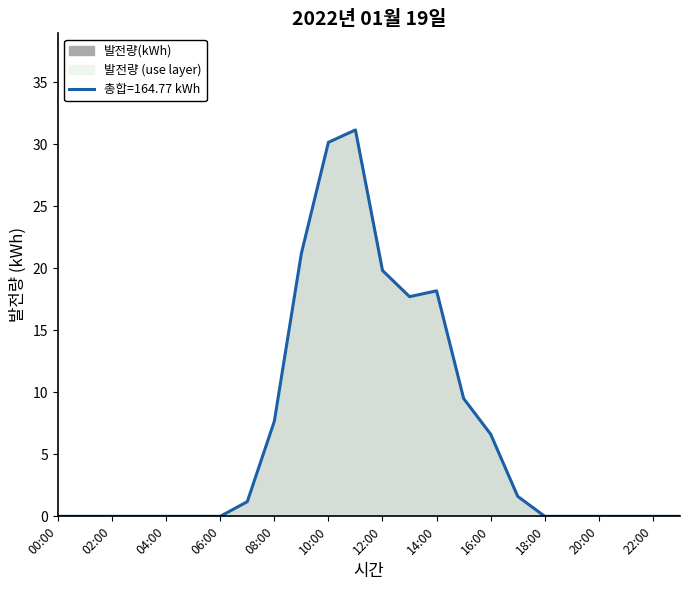

Reading right to left, extract all data points from this chart.

0.0	0.0	0.0	0.0	0.0	0.0	1.6	6.6	9.5	18.2	17.7	19.8	31.1	30.1	21.2	7.7	1.2	0.0	0.0	0.0	0.0	0.0	0.0	0.0